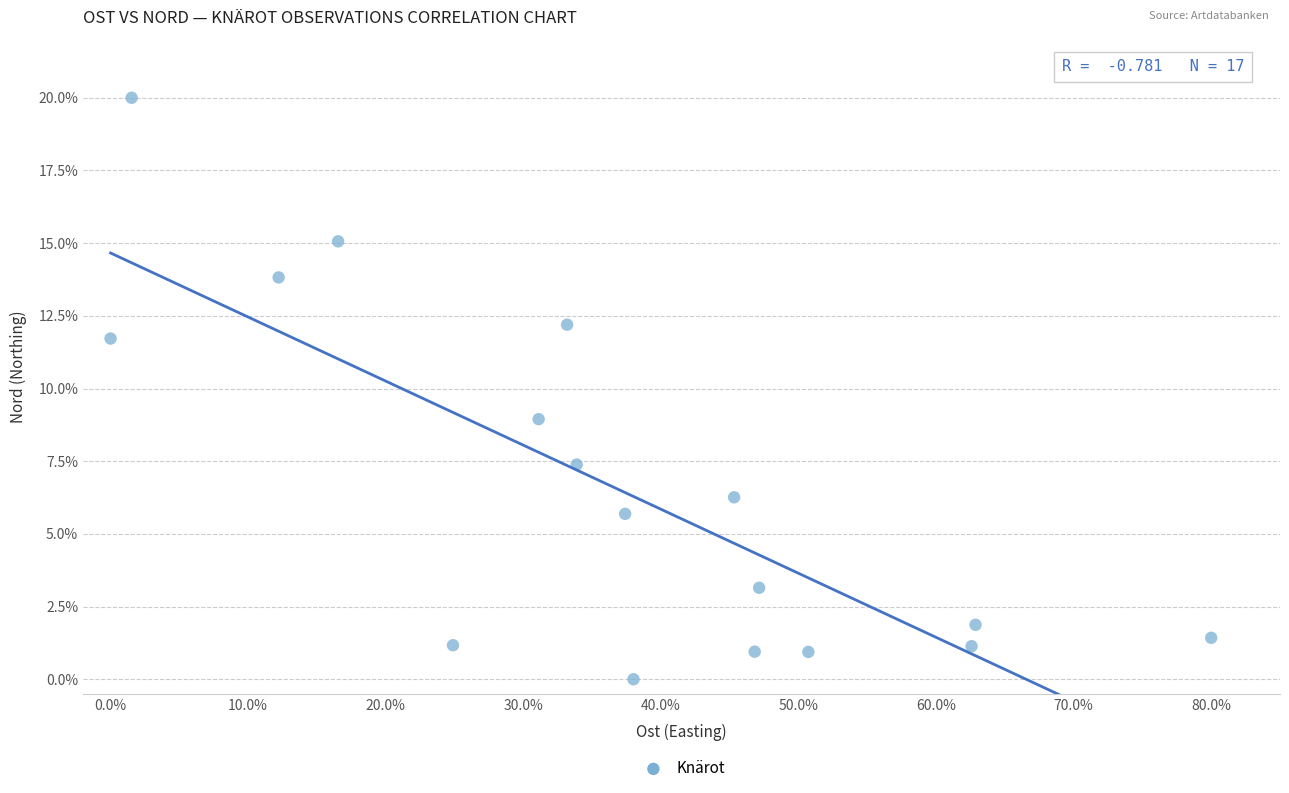

What is the range of Y values (max minus min)?

20.0